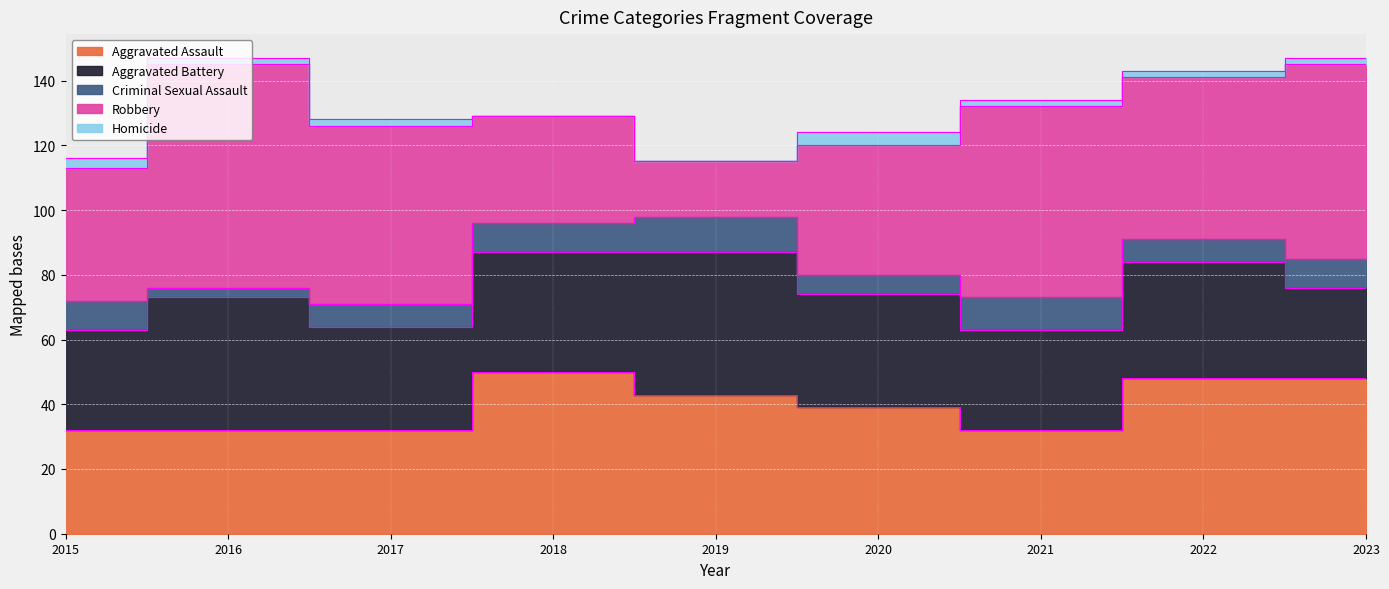

Rank the series at 2021 from lowest to highest value.

Homicide, Criminal Sexual Assault, Aggravated Battery, Aggravated Assault, Robbery